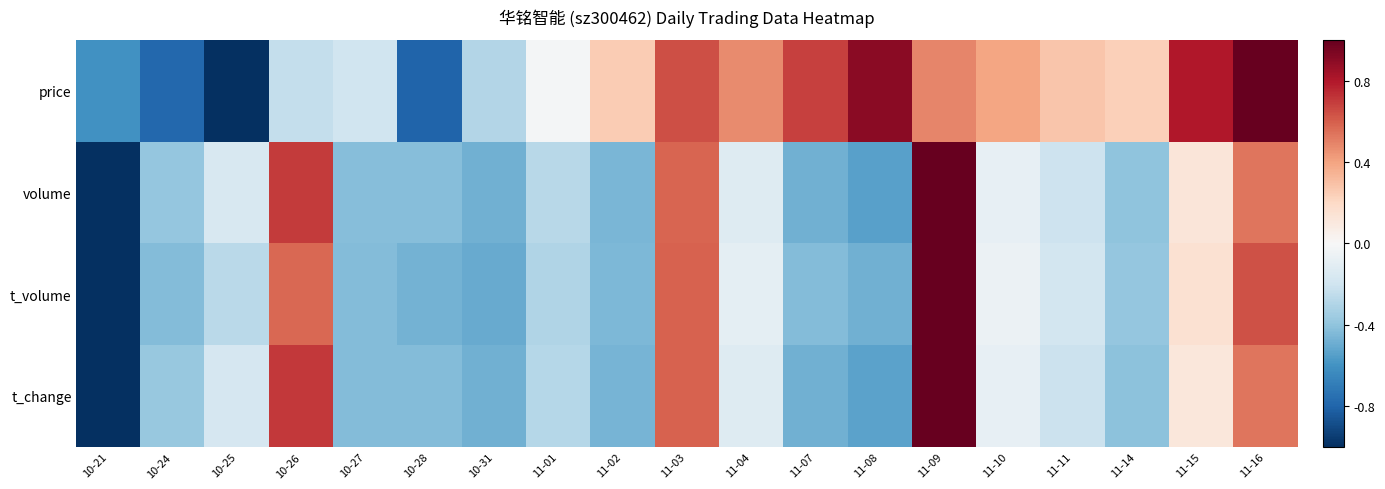

Which series changed the most between 11-04 and 11-14?

t_volume